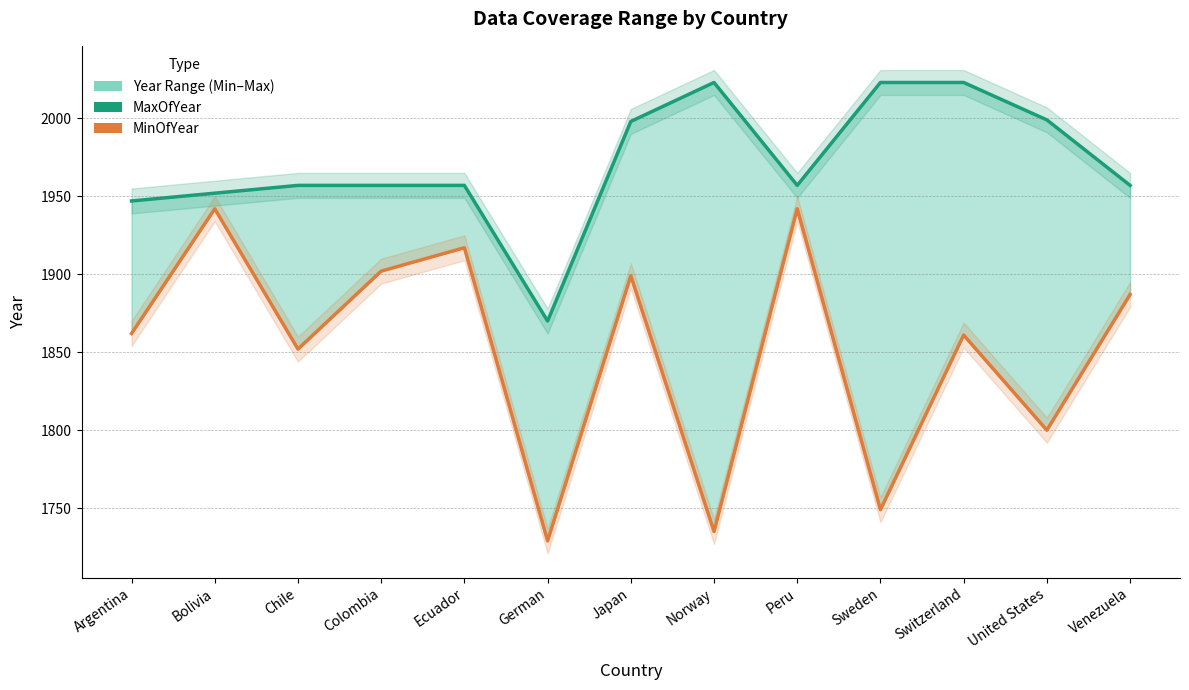

True or false: MaxOfYear and MinOfYear intersect in this chart.

False